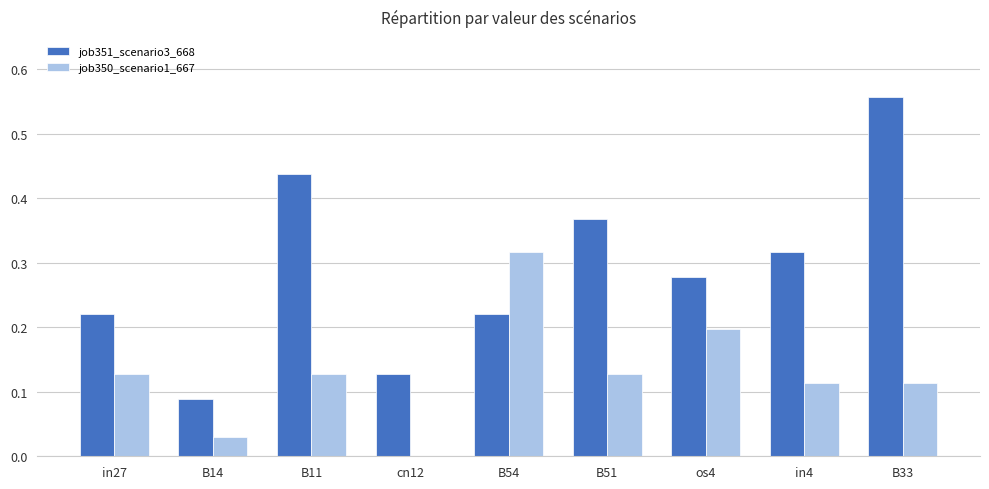

Which category has the highest value across all series?

B33